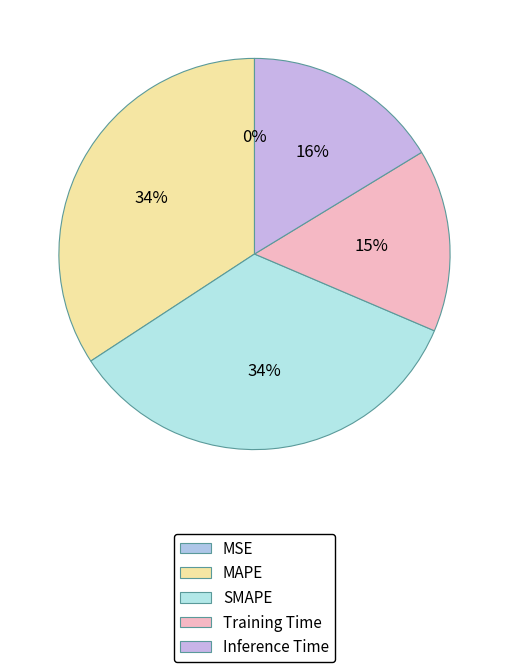

What percentage do MSE and SMAPE together represent?

34.4%